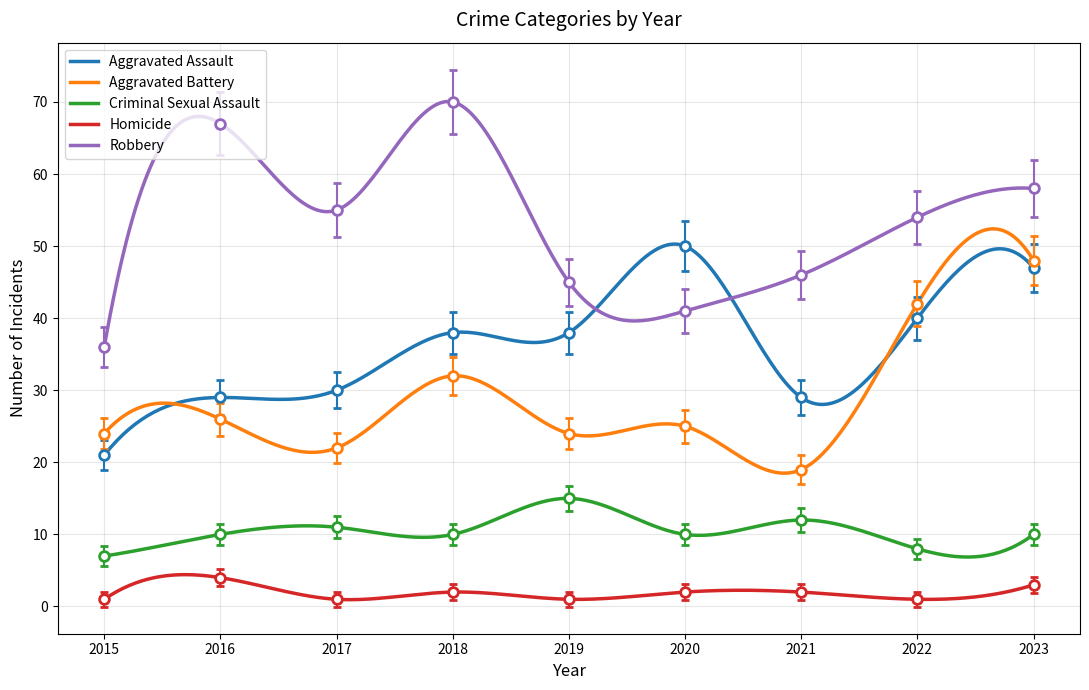

Reading right to left, extract all data points from this chart.

Aggravated Assault: 47.0	40.0	29.0	50.0	38.0	38.0	30.0	29.0	21.0
Aggravated Battery: 48.0	42.0	19.0	25.0	24.0	32.0	22.0	26.0	24.0
Criminal Sexual Assault: 10.0	8.0	12.0	10.0	15.0	10.0	11.0	10.0	7.0
Homicide: 3.0	1.0	2.0	2.0	1.0	2.0	1.0	4.0	1.0
Robbery: 61.9	57.7	49.3	44.0	48.2	74.5	58.8	71.3	38.8